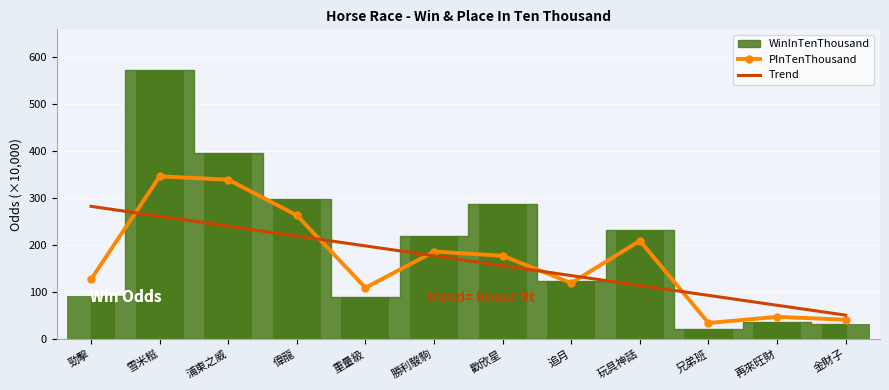

What is the label of the 8th bar from the right?

重量級